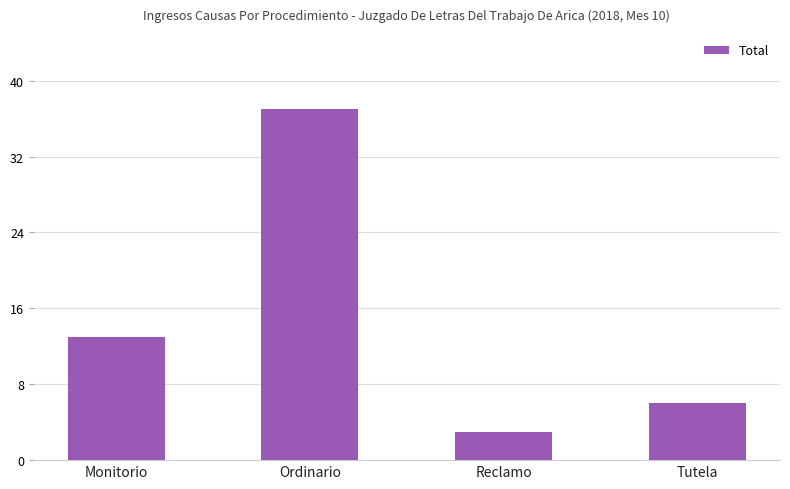

How many categories are shown in the chart?

4